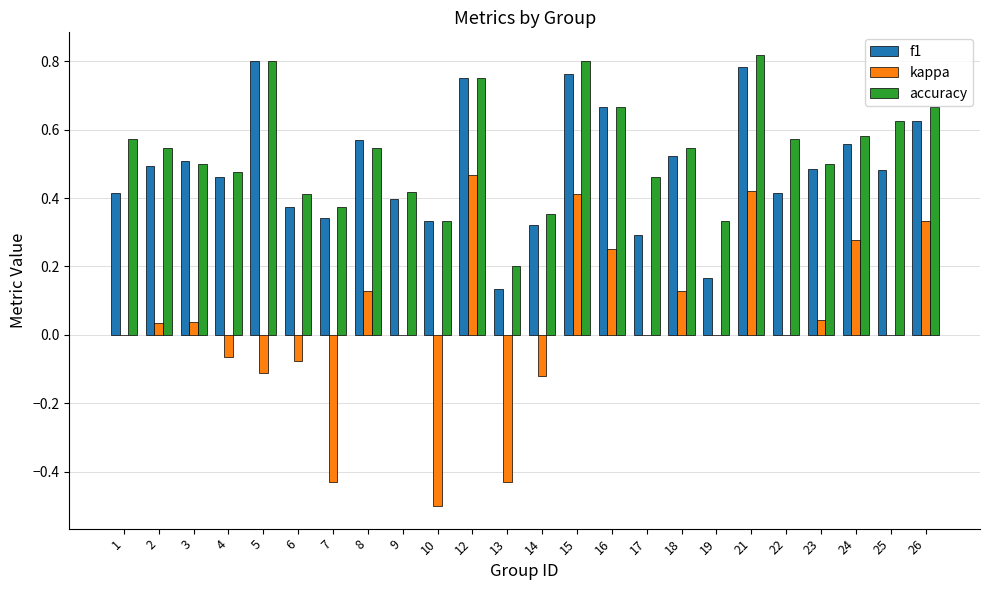

What is the total value across all series at 4?

0.9